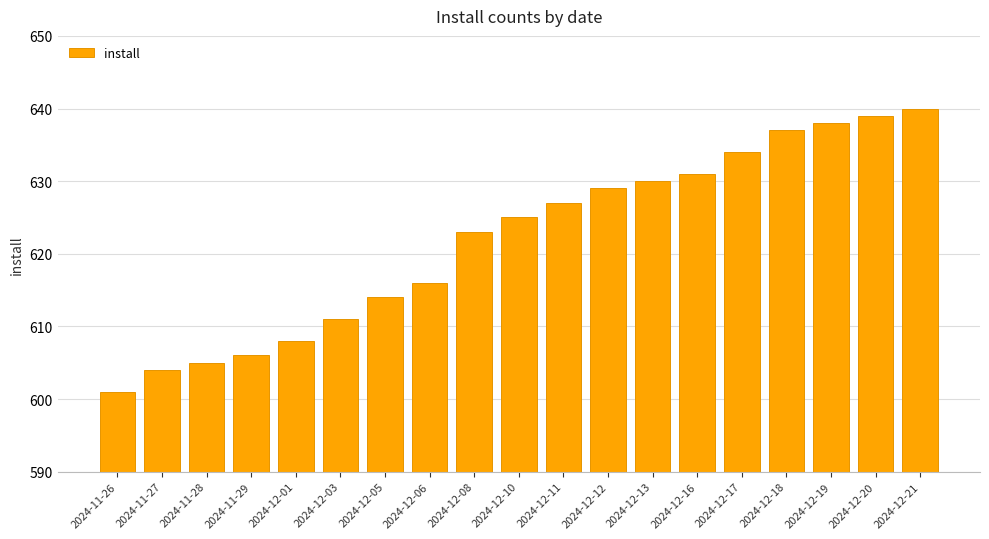

Reading left to right, list all the values displayed in this chart.

601	604	605	606	608	611	614	616	623	625	627	629	630	631	634	637	638	639	640